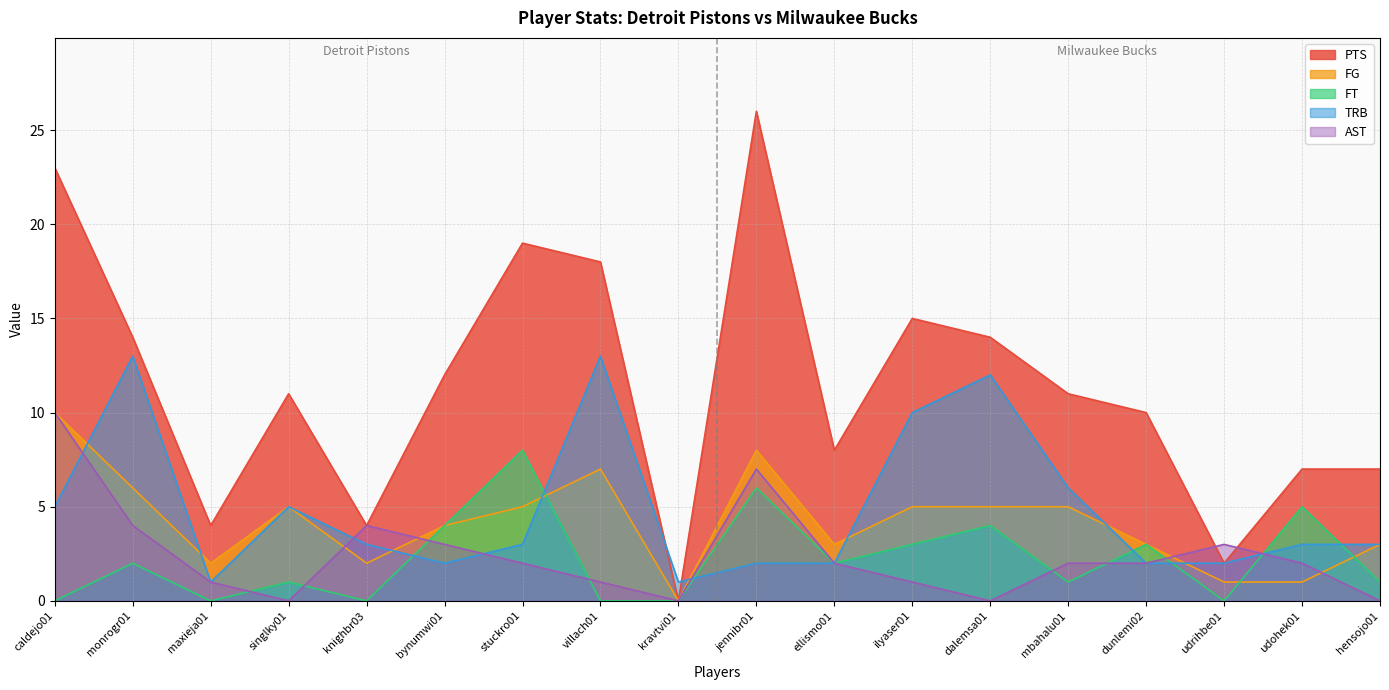

How many data points in AST are less than 2?

7